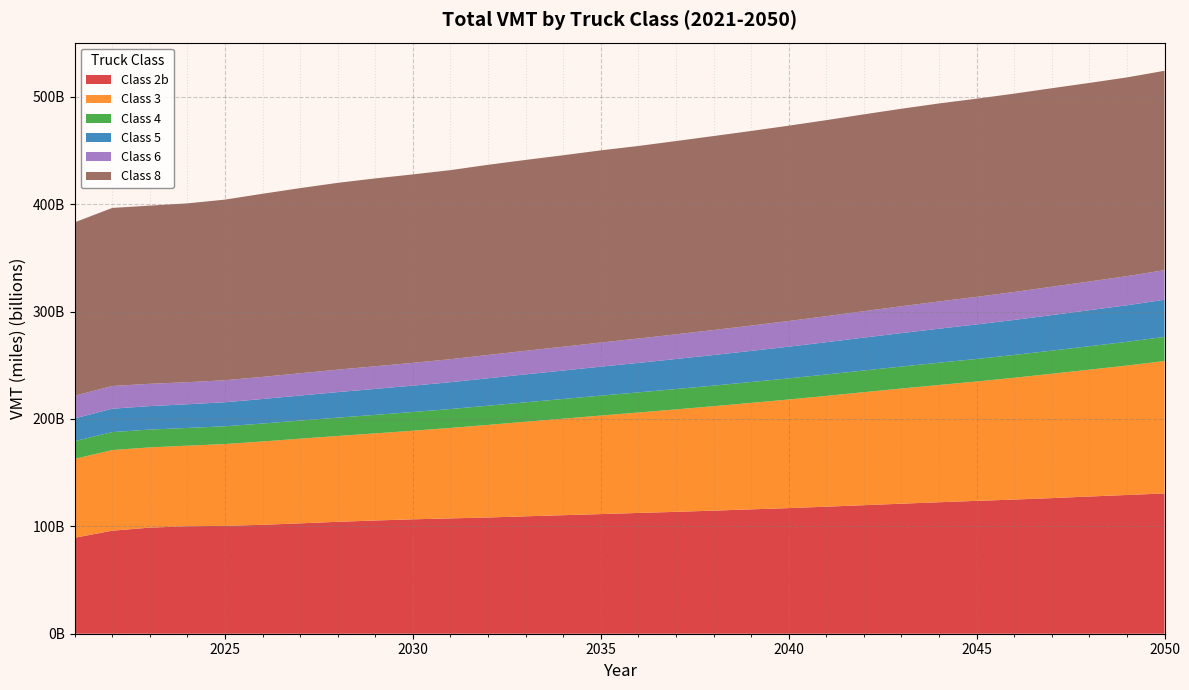

Reading left to right, transcribe all the data shown in this chart.

Class 2b: 2021=89367047258	2022=95977015103	2023=98812825093	2024=100094998262	2025=100480428369	2026=101424489851	2027=102816579379	2028=104230371474	2029=105455483885	2030=106552688626	2031=107424452369	2032=108253886031	2033=109351818811	2034=110401165432	2035=111417835072	2036=112489457631	2037=113510538094	2038=114627982591	2039=115850123693	2040=116997355307	2041=118310307563	2042=119717735523	2043=121104573397	2044=122464947899	2045=123740973616	2046=124960976971	2047=126310356730	2048=127802964994	2049=129218124555	2050=130641797616
Class 3: 2021=73491209528	2022=75058850216	2023=74732068170	2024=75056362035	2025=76161660589	2026=77621935152	2027=78824143867	2028=79954302377	2029=81126438449	2030=82515567903	2031=84225810466	2032=86247875384	2033=88082187836	2034=89903375495	2035=91787951690	2036=93531581020	2037=95407949582	2038=97274880077	2039=99140713889	2040=101139003489	2041=103182906147	2042=105260424586	2043=107264271525	2044=109199497978	2045=111173512067	2046=113428118479	2047=115822941164	2048=118129175965	2049=120538638987	2050=123324758518
Class 4: 2021=16520378018	2022=16751666086	2023=16583323470	2024=16511942220	2025=16557685158	2026=16722257362	2027=16890767928	2028=17088339593	2029=17262556084	2030=17432091594	2031=17617008402	2032=17882334217	2033=18106774449	2034=18331013863	2035=18560956767	2036=18749578162	2037=18987088573	2038=19201495496	2039=19451992116	2040=19687038560	2041=19940664954	2042=20197916946	2043=20476181735	2044=20750239584	2045=21001444423	2046=21268081895	2047=21550455521	2048=21826740426	2049=22125466912	2050=22481978241
Class 5: 2021=21162307201	2022=21781207474	2023=21876699449	2024=22056979412	2025=22392723421	2026=22851304902	2027=23305101083	2028=23762269052	2029=24185218020	2030=24574021166	2031=24995315890	2032=25529946187	2033=26015867346	2034=26490974044	2035=26992049079	2036=27460097467	2037=27971500229	2038=28471880452	2039=28978023799	2040=29522217276	2041=30073875231	2042=30625810228	2043=31170182519	2044=31688762523	2045=32144738176	2046=32604537868	2047=33083331053	2048=33547439679	2049=34027519884	2050=34590984593
Class 6: 2021=21091781567	2022=21163519149	2023=20772978430	2024=20535995156	2025=20494574836	2026=20605713318	2027=20747433204	2028=20918246976	2029=21075140453	2030=21225094027	2031=21427203499	2032=21712001880	2033=21953688763	2034=22184783429	2035=22444269251	2036=22685029916	2037=22981952520	2038=23270038111	2039=23576479434	2040=23913899486	2041=24248677947	2042=24609875997	2043=24984865263	2044=25353501920	2045=25688496716	2046=26038608940	2047=26399908478	2048=26753625869	2049=27126461958	2050=27570635908
Class 8: 2021=161513165543	2022=165833835900	2023=165951663770	2024=166563777972	2025=168228600747	2026=170541530605	2027=172436733111	2028=173990397454	2029=174970123218	2030=175504947152	2031=176099617242	2032=177122838114	2033=177771998793	2034=178326561102	2035=178984032831	2036=179352976607	2037=179997996228	2038=180679173597	2039=181251099851	2040=181920428178	2041=182564055297	2042=183310418623	2043=183965134659	2044=184426295534	2045=184571475281	2046=184729680953	2047=184895589065	2048=184945638188	2049=185089970625	2050=185700776885